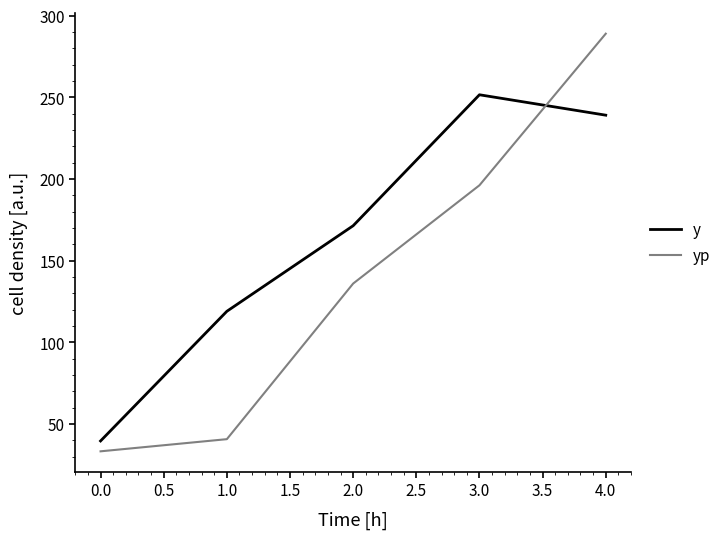

Does the chart have visible grid lines?

No